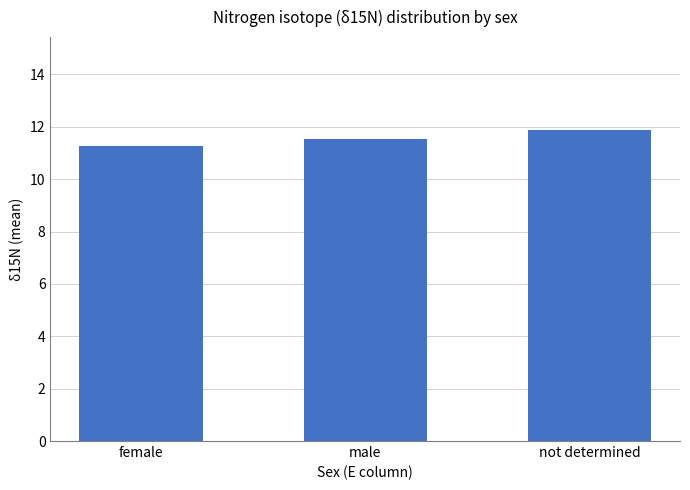

What is the label of the 1st bar from the left?

female